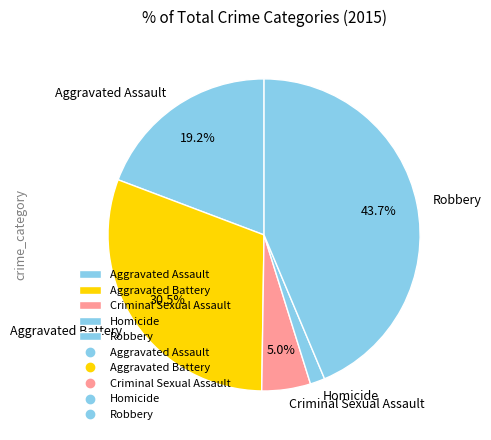

The Robbery slice represents 30% of the pie. True or false?

False